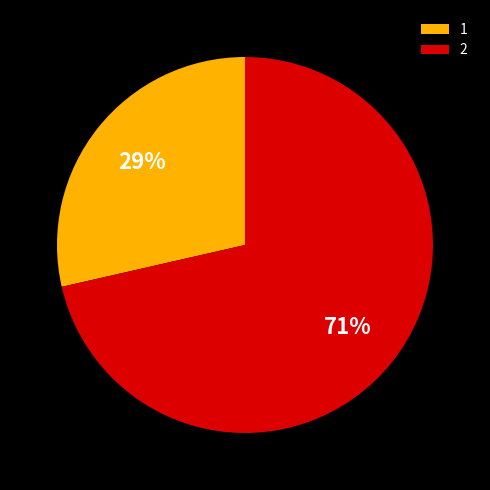

What is the ratio of the value at 1 to the value at 2?

0.4